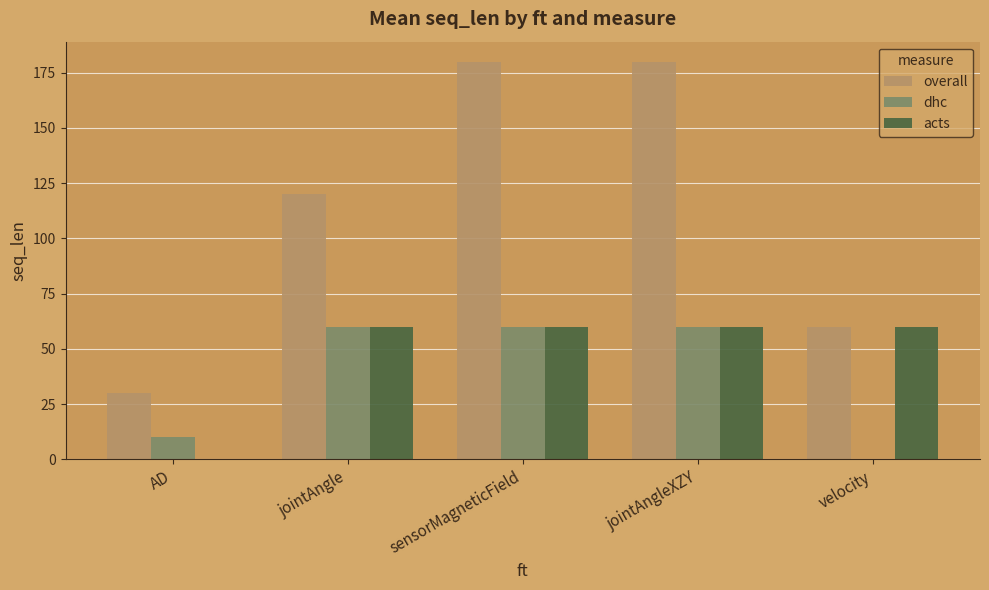

What is the average value of the overall series?

114